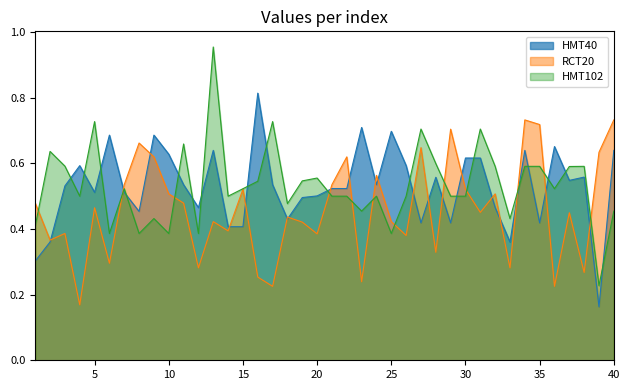

What is the difference between the RCT20 values at 25 and 30?

0.1